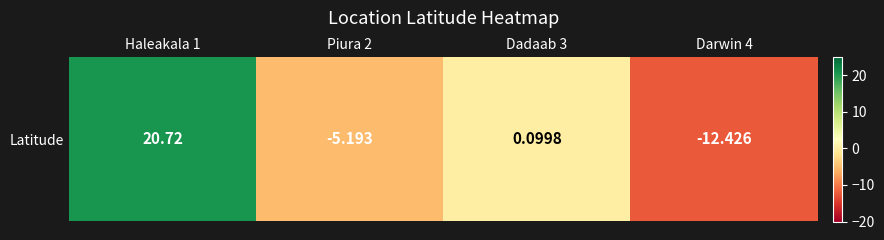

What is the average value?

0.8